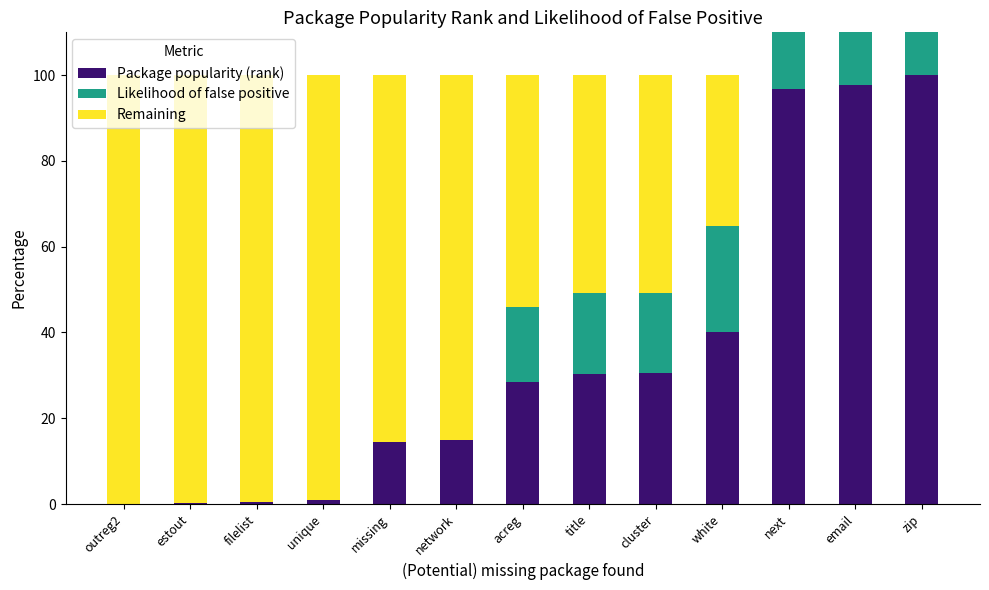

What is the total value across all series at cluster?

100.0